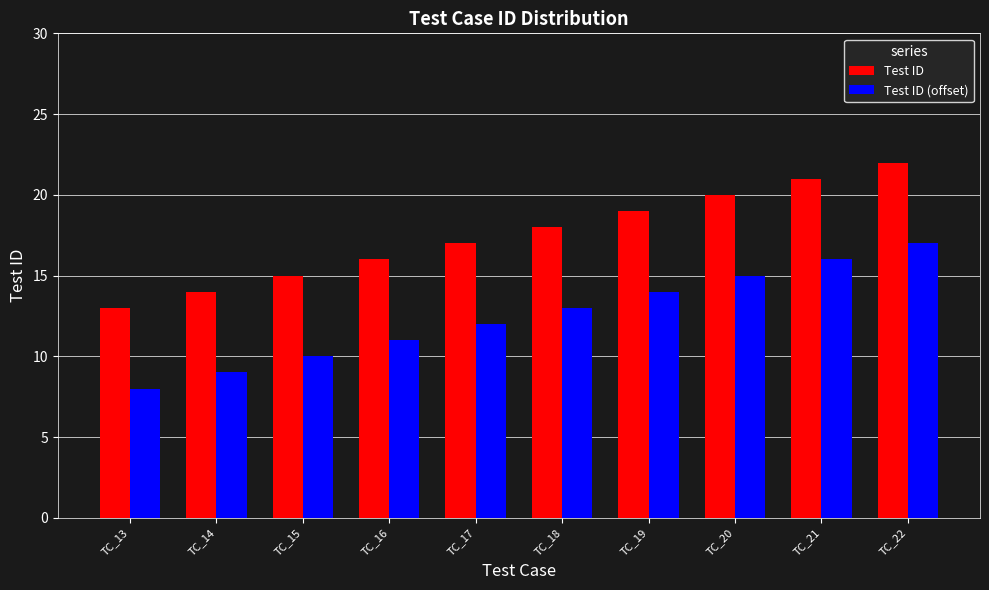

What is the value of the Test ID (offset) bar at the 1st from the left?

8